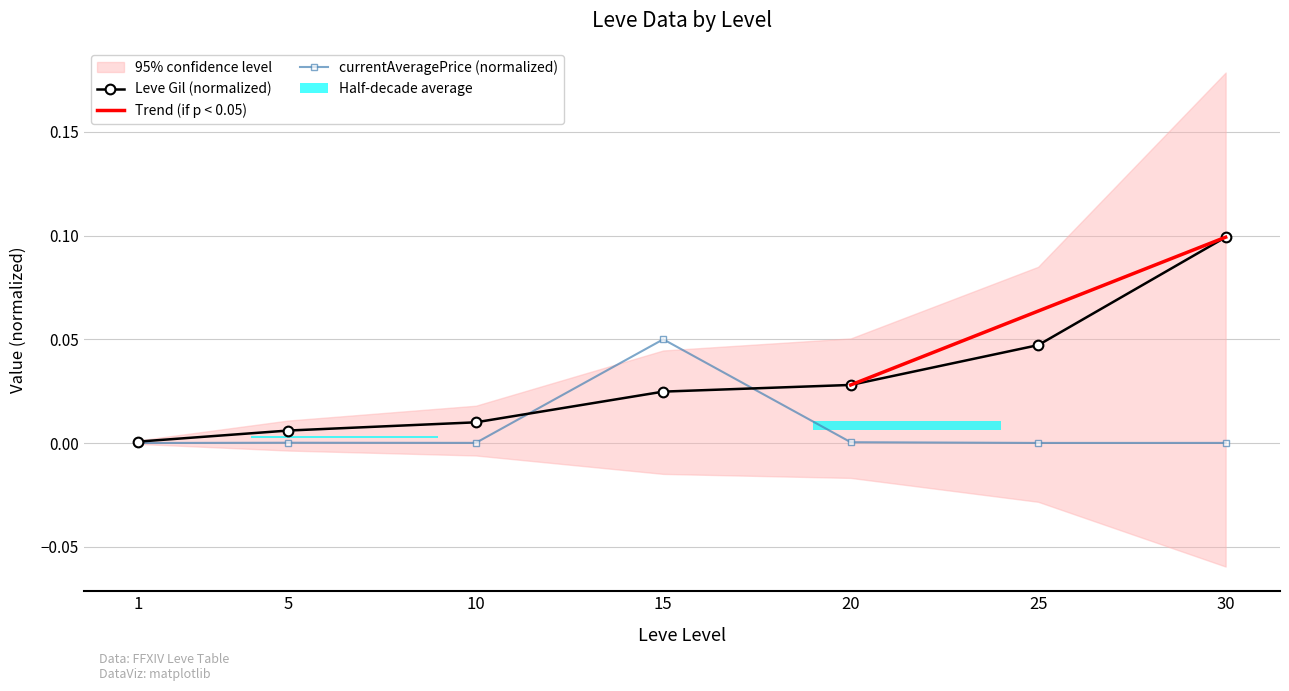

How many groups of bars are there?

7